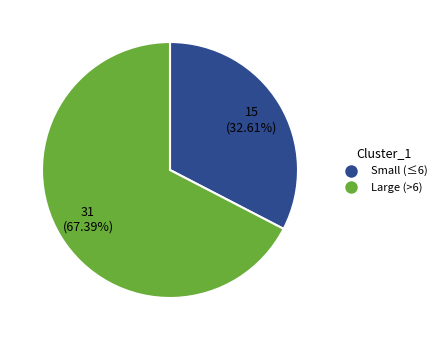

Is there any slice that represents more than half of the pie?

Yes